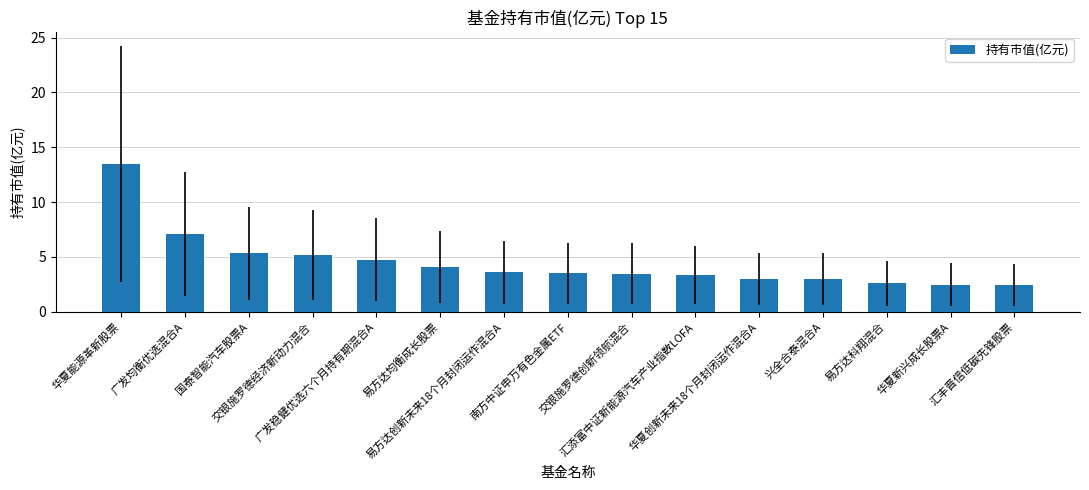

What is the smallest value displayed?

2.4